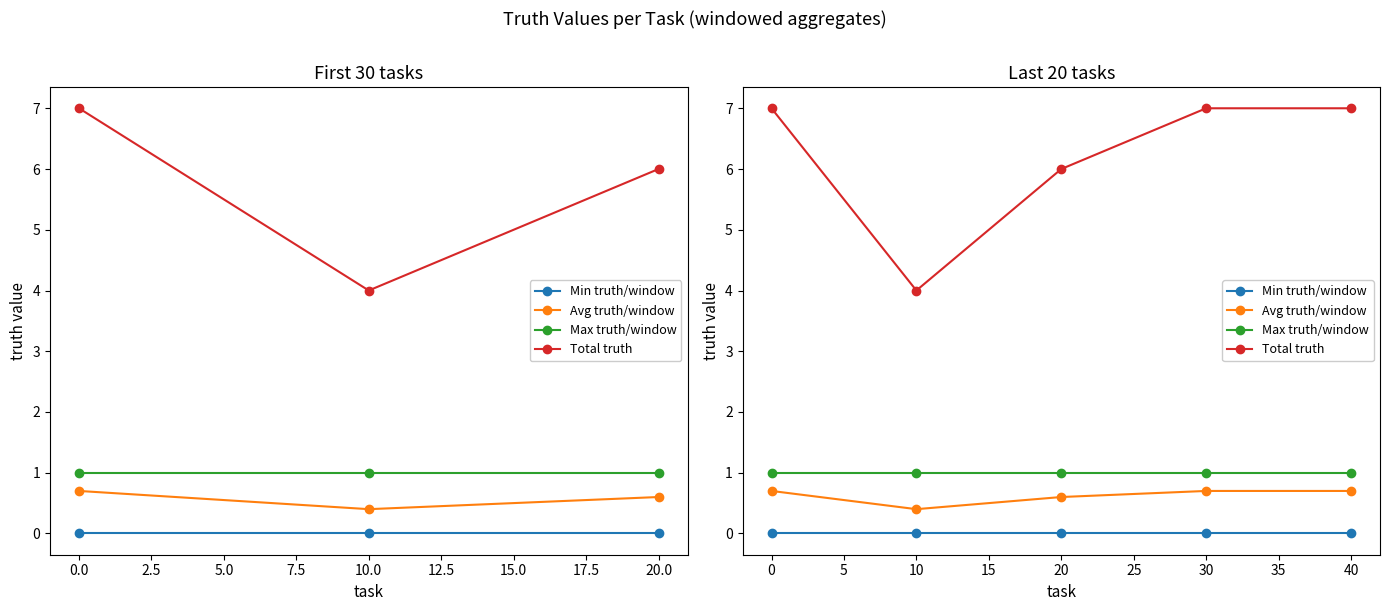

Does the chart display data point markers on the line(s)?

Yes